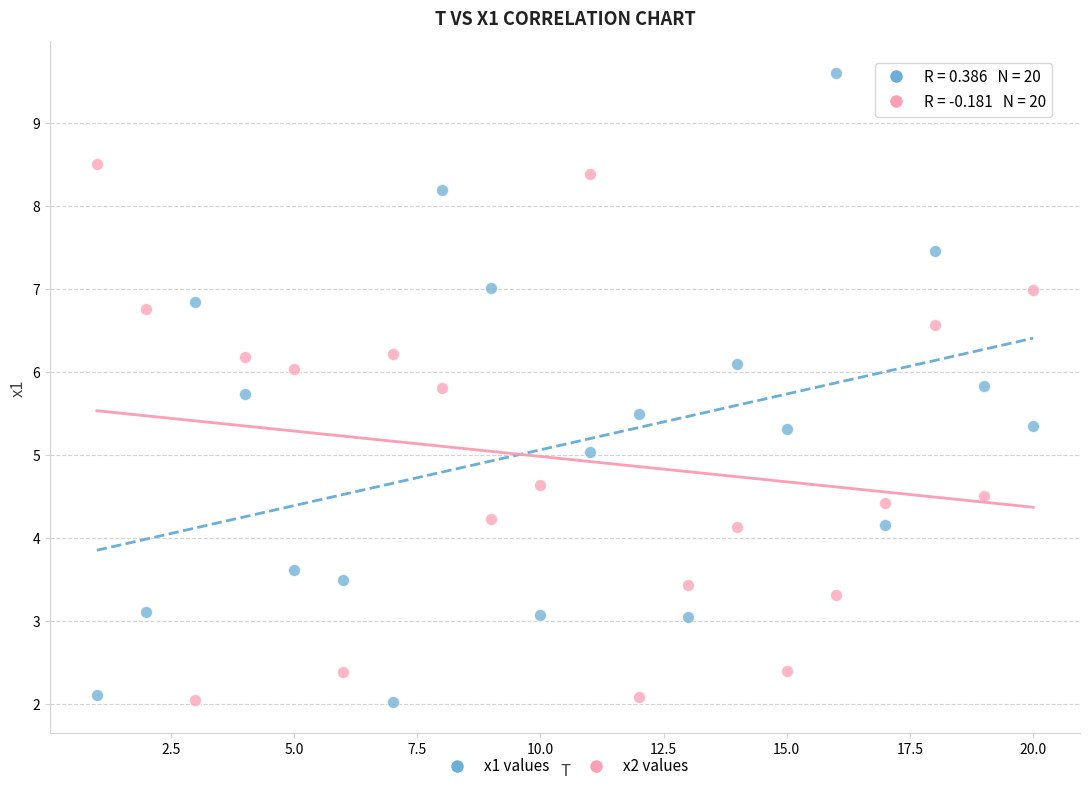

What are all the series names shown in the legend?

x1 values, x2 values